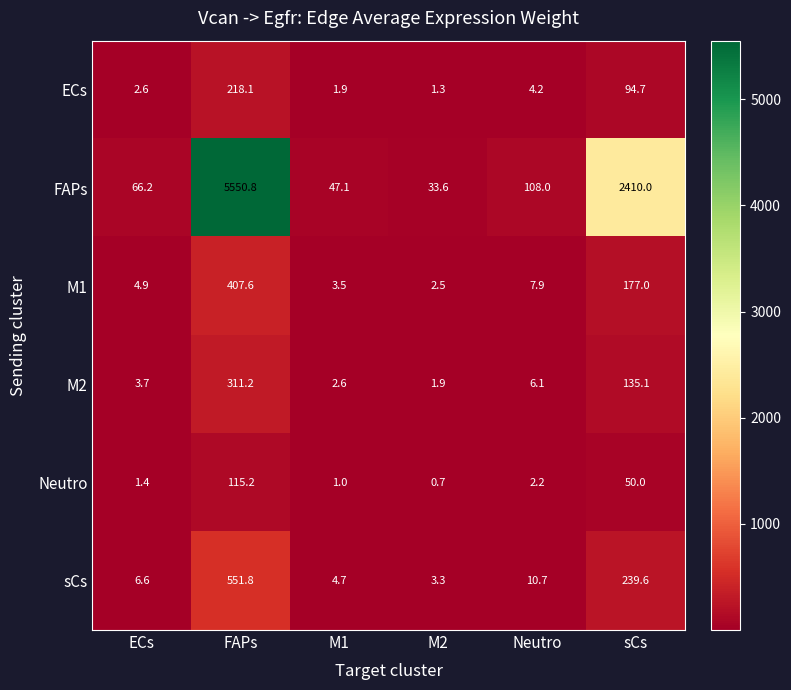

List the series in order of their peak value, highest first.

FAPs, sCs, M1, M2, ECs, Neutro